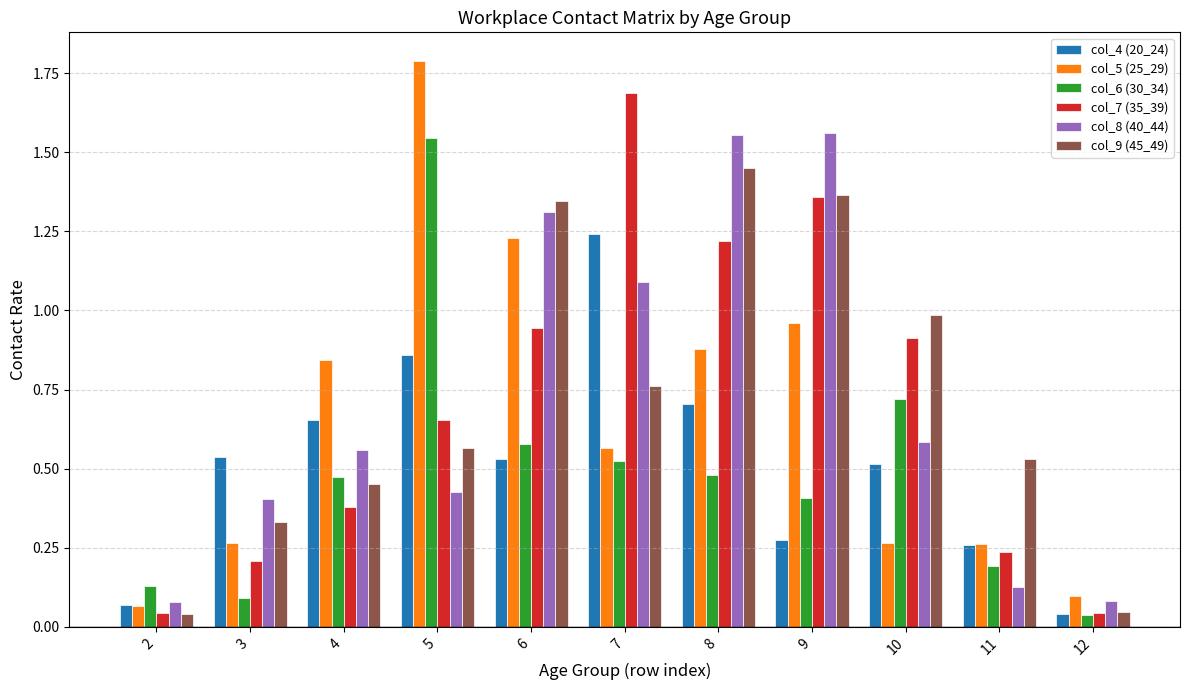

The col_4 (20_24) series shows 0.5 at 10. True or false?

True